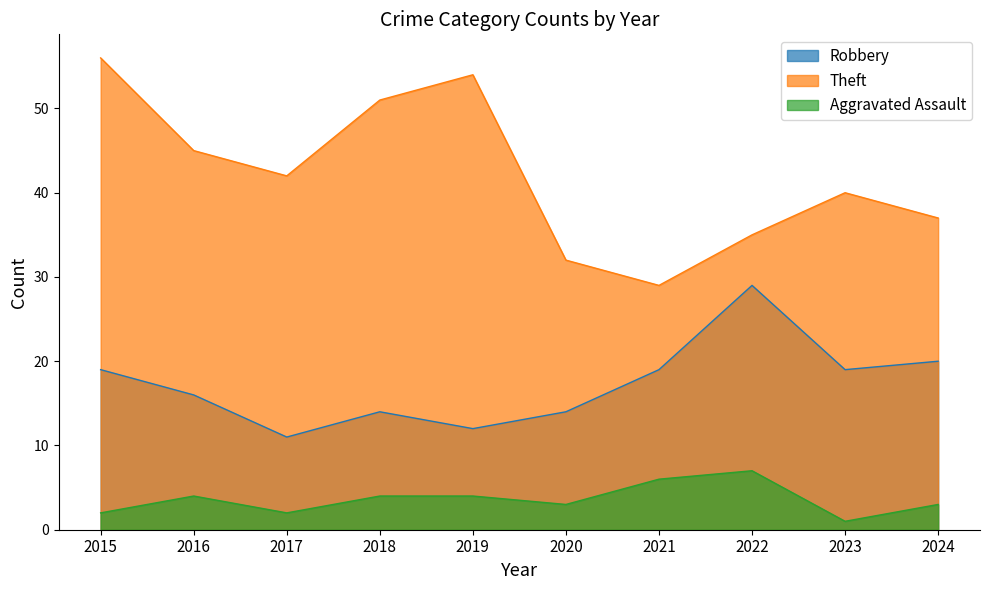

True or false: Aggravated Assault and Robbery intersect in this chart.

False